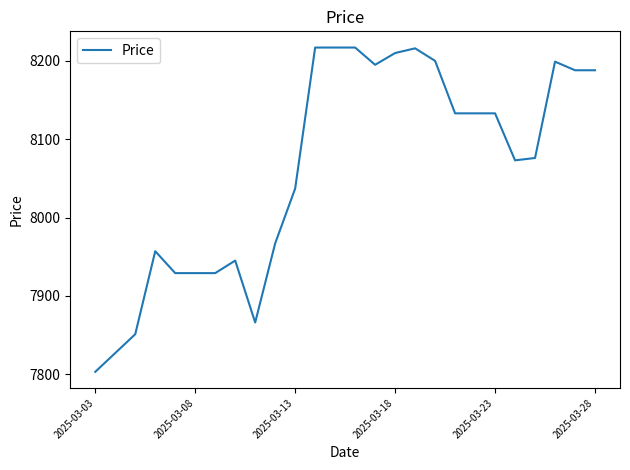

What is the average value?

8063